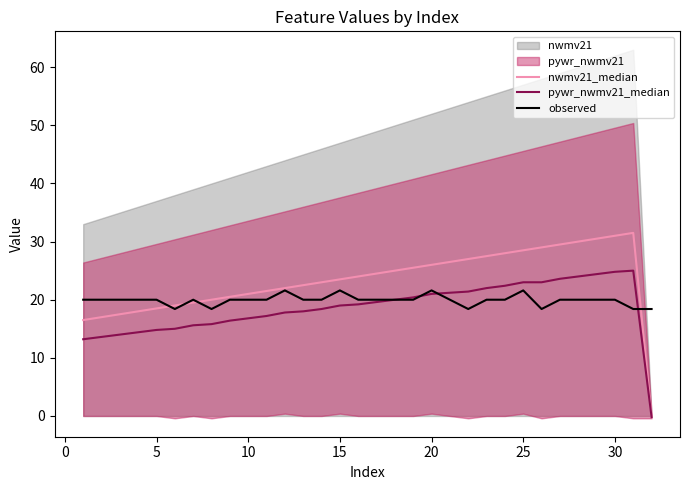

True or false: observed and pywr_nwmv21_median cross at least once.

True